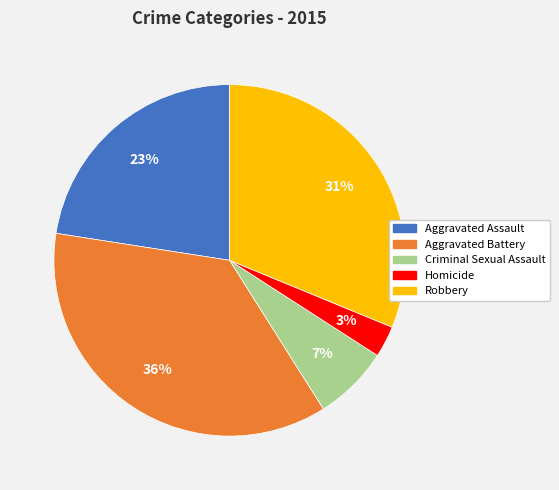

Is there a majority slice in this chart?

No